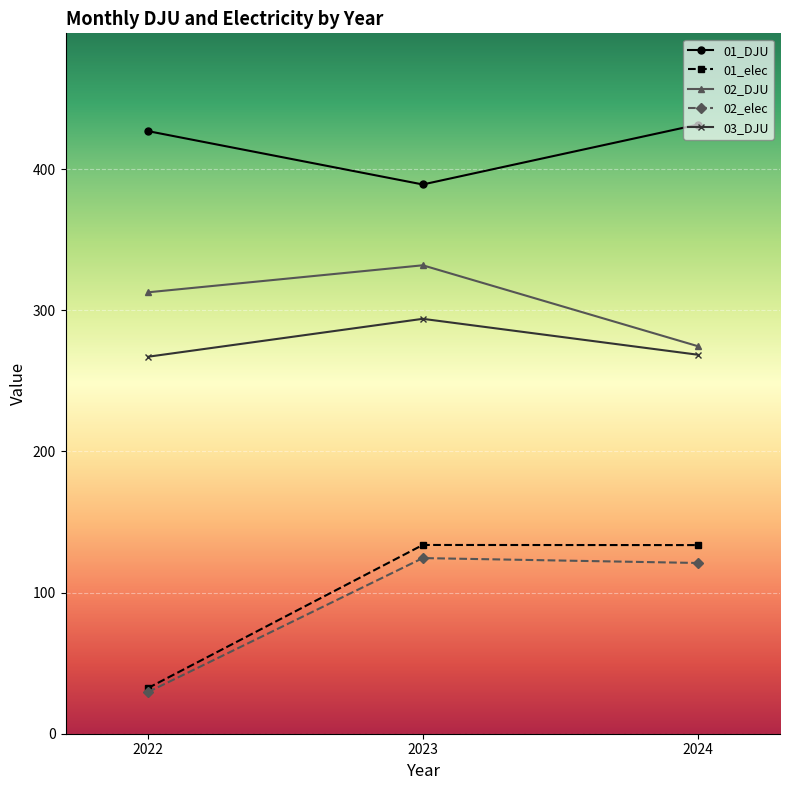

What is the total value across all series at 2022?

1068.5